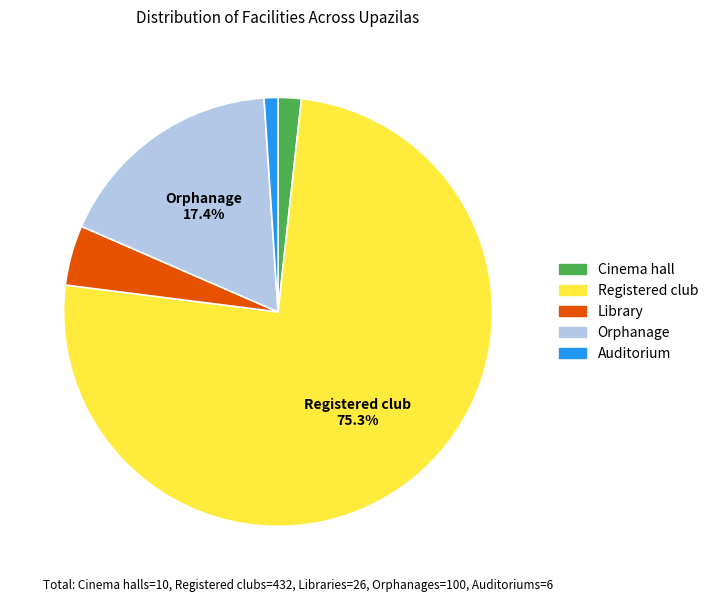

Count the number of slices in the pie.

5